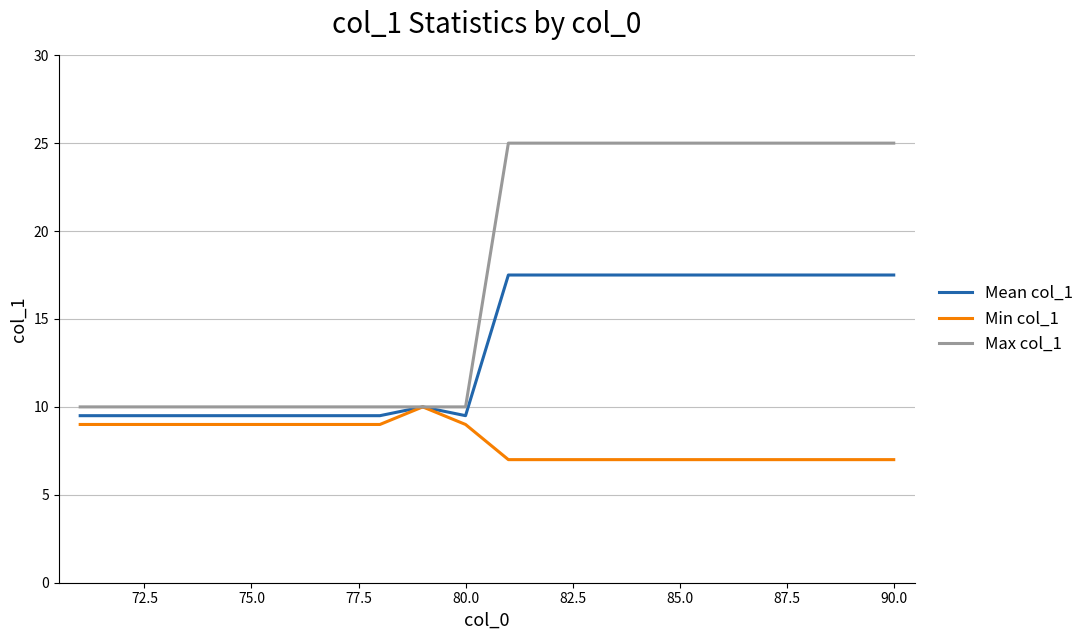

What is the highest value of the Min col_1 series?

10.0